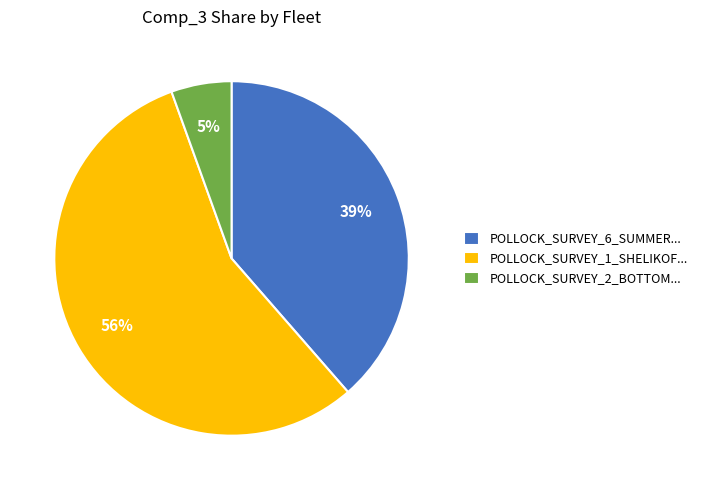

Do POLLOCK_SURVEY_6_SUMMER... and POLLOCK_SURVEY_2_BOTTOM... together represent more than half of the pie?

No